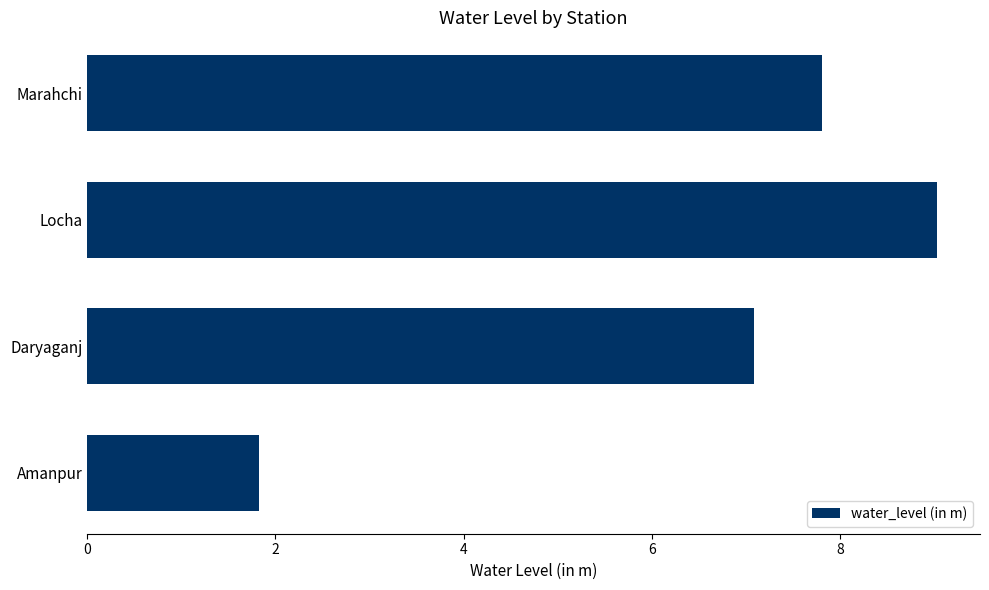

At which category does the chart reach its minimum across all series?

Amanpur